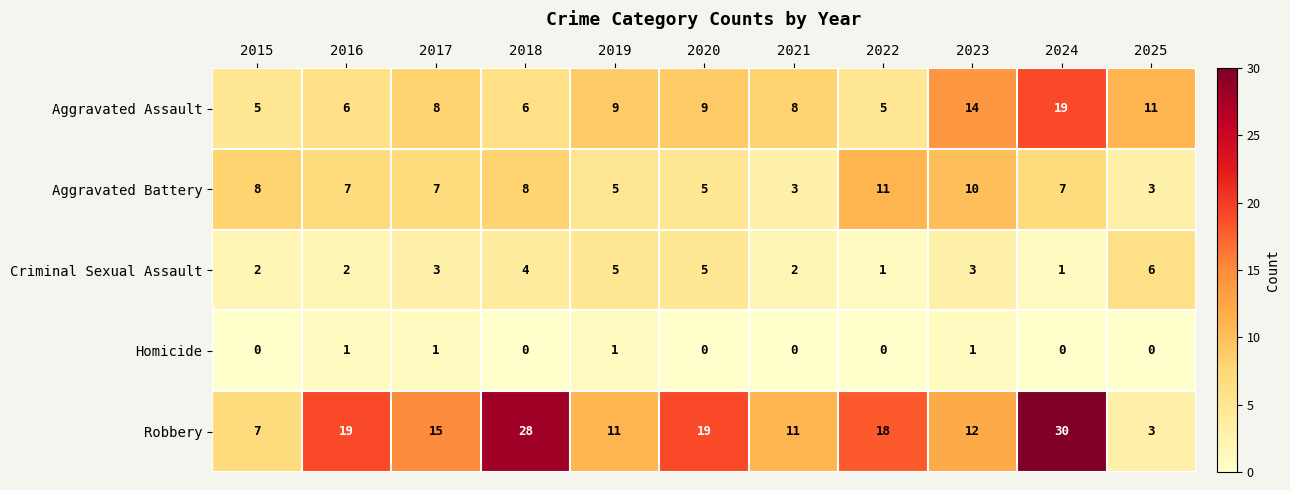

What is the sum of the Aggravated Assault values at 2025 and 2024?

30